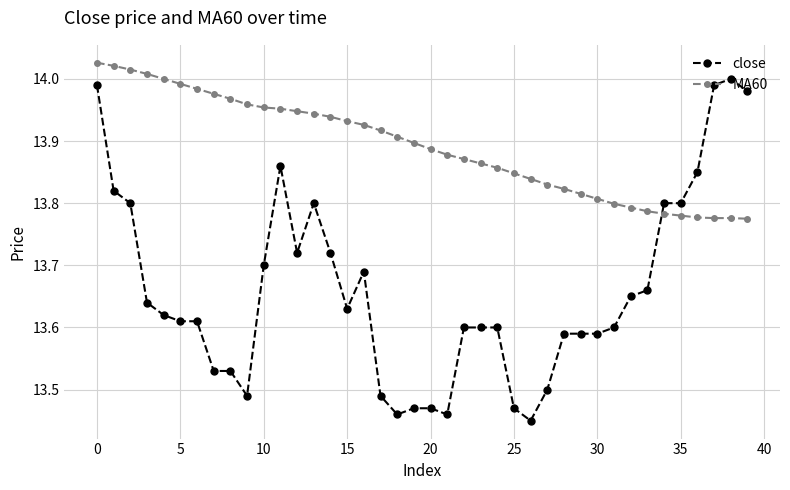

What is the sum of all MA60 values?

555.6